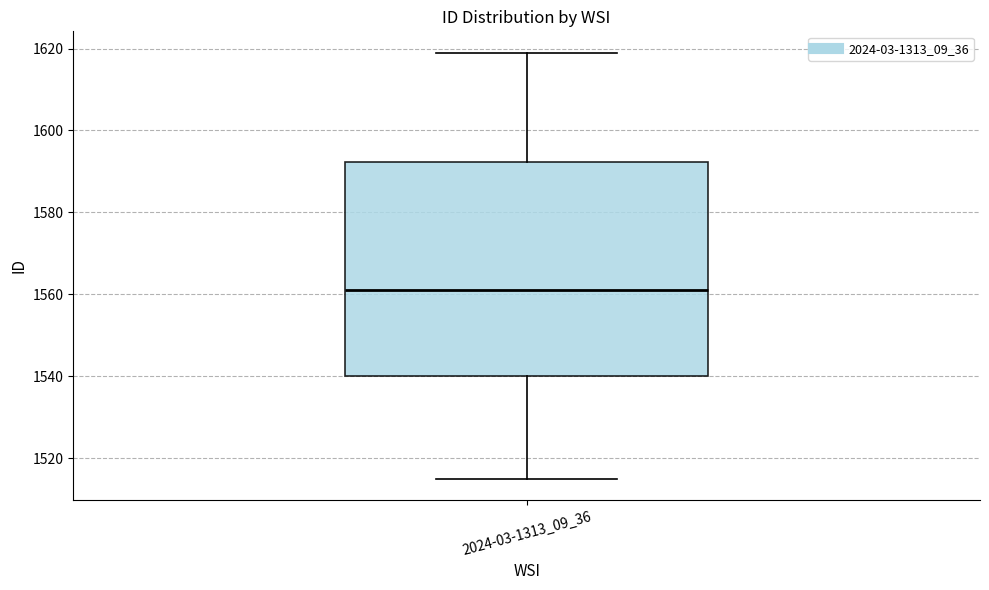

Read this box plot against the y-axis: the position of the median line, the range covered by the box, and the ends of both whiskers. The values are not printed on the chart, so give them approximately, as read against the axis.

median 1562, box 1540 to 1592, whiskers 1516 to 1620